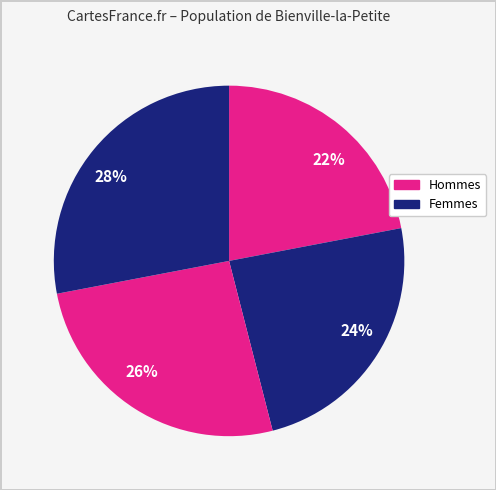

The 26% slice represents 26% of the pie. True or false?

True